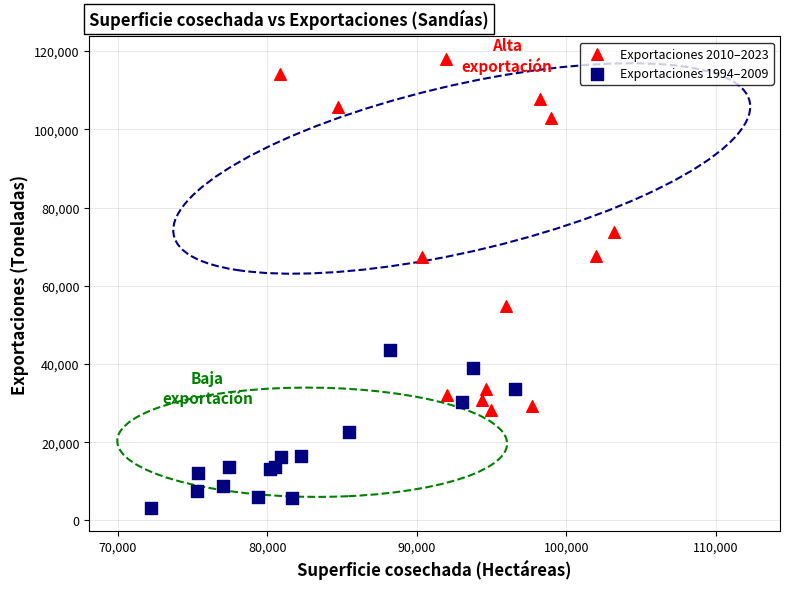

Which series contains the highest Y value?

Exportaciones 2010–2023